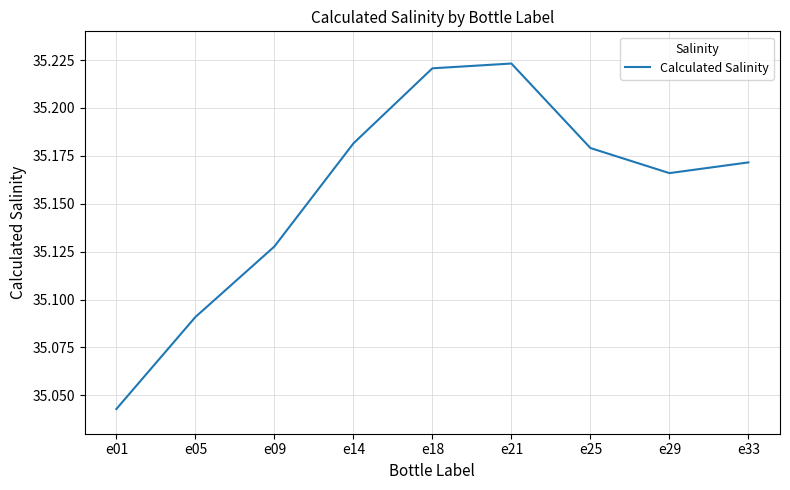

True or false: the data shows 23.3 at e21.

False